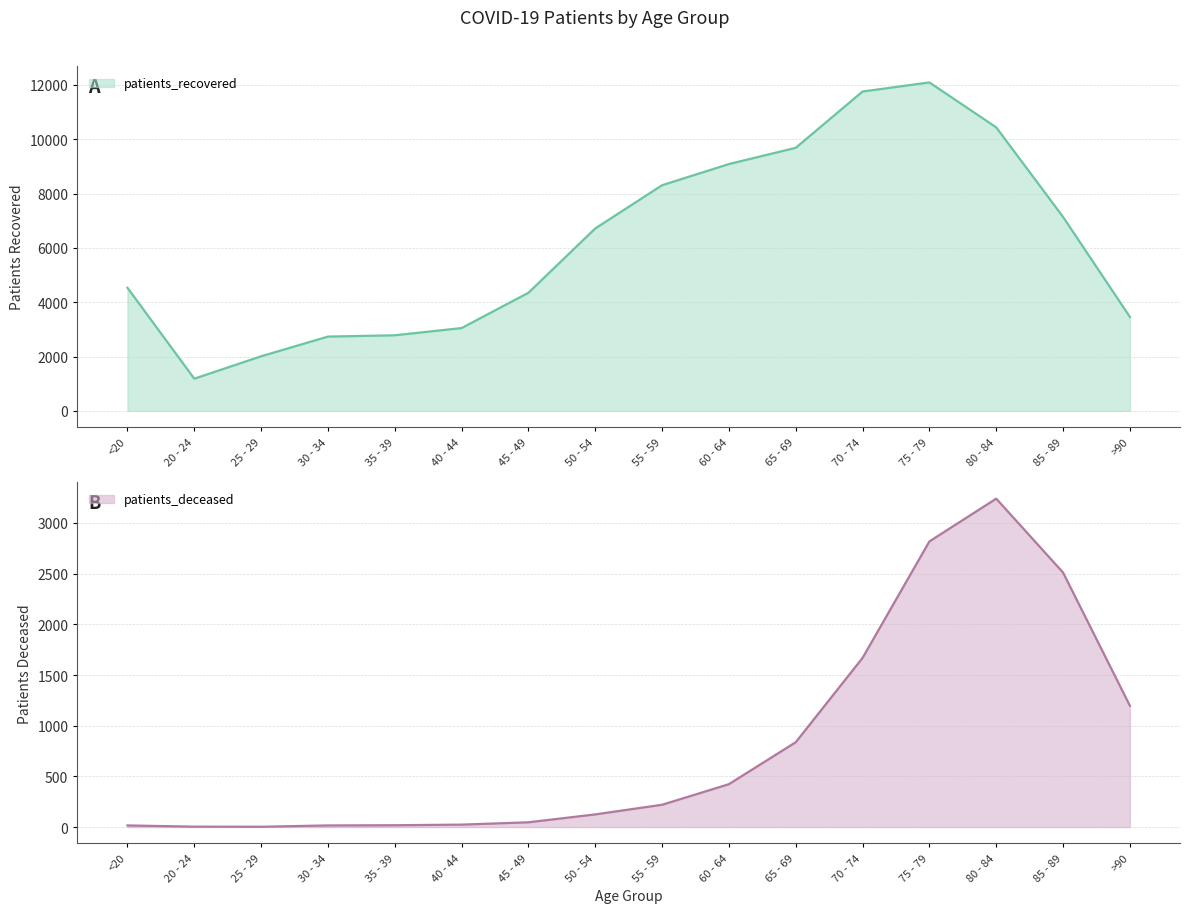

The patients_deceased series shows 1335 at 65 - 69. True or false?

False